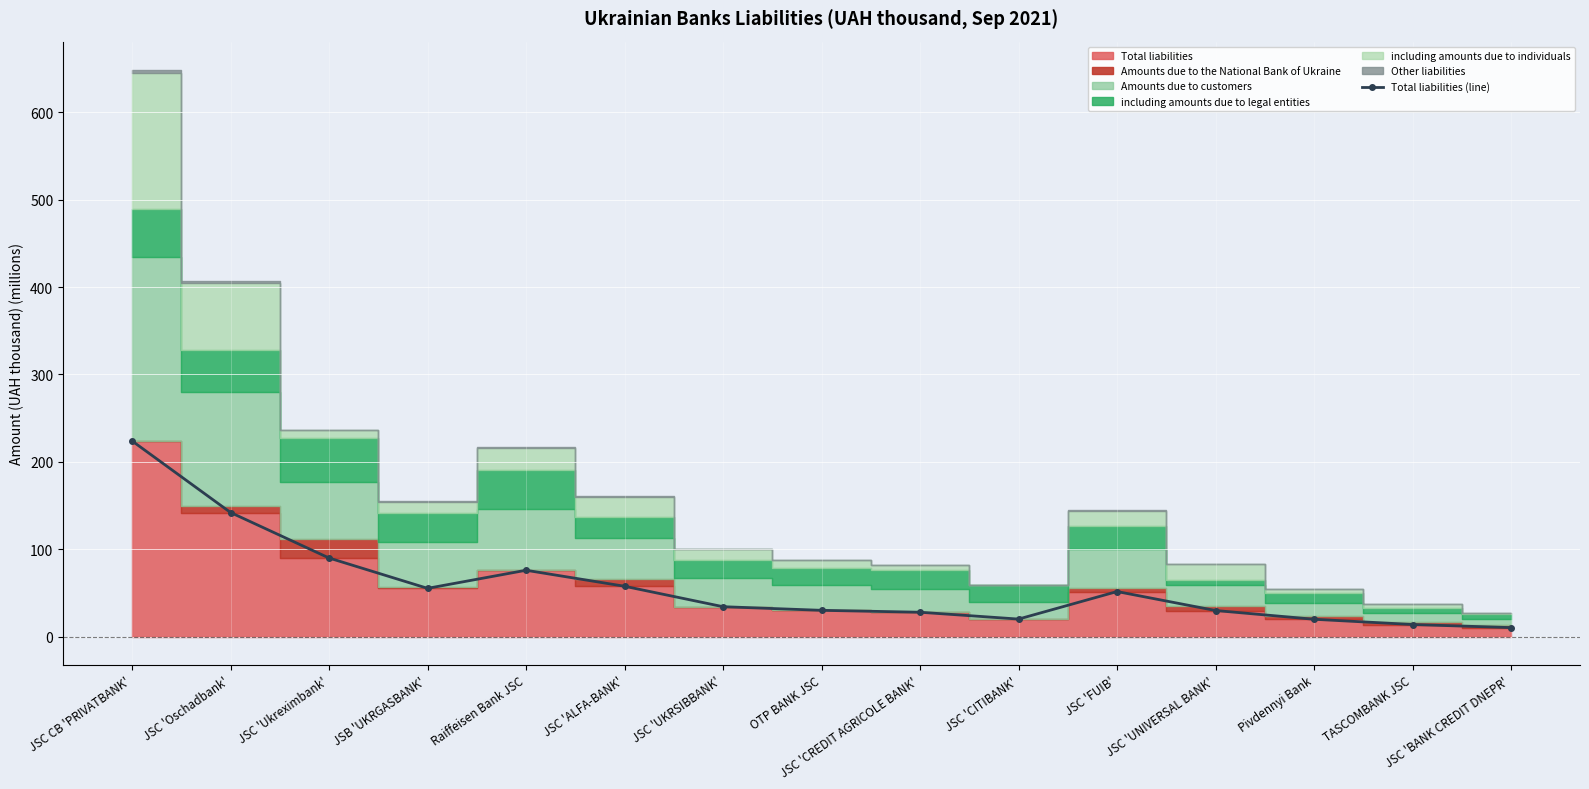

How many interior local valleys (lower than both neighbors) does the data have?

2